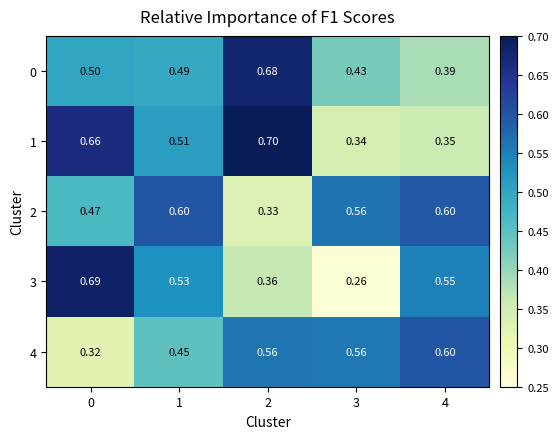

Is the value of 3 at 2 greater than the value of 4 at 2?

No